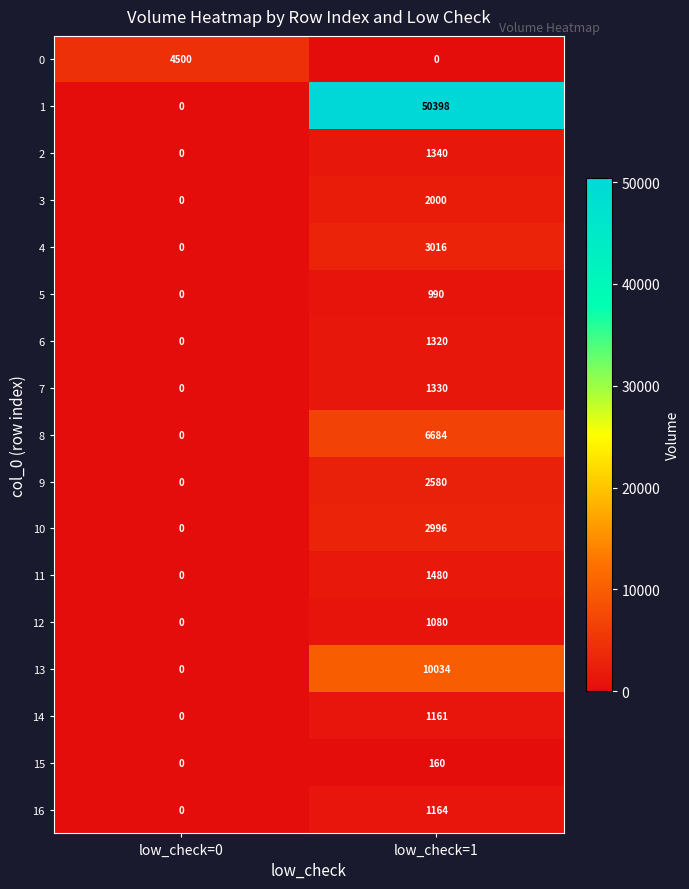

Rank the series at low_check=1 from lowest to highest value.

0, 15, 5, 12, 14, 16, 6, 7, 2, 11, 3, 9, 10, 4, 8, 13, 1